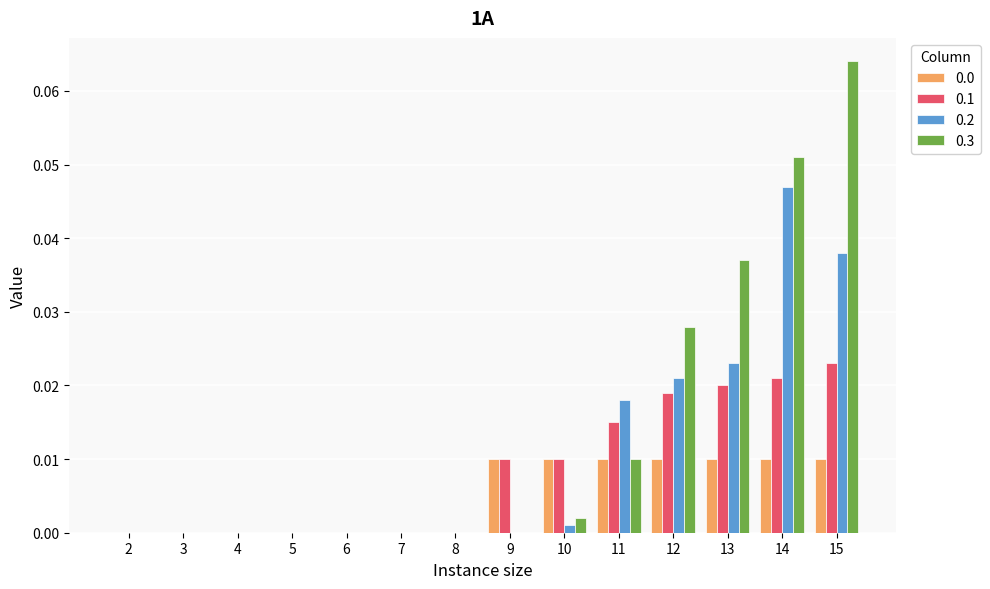

At which label does 0.1 reach its peak?

15